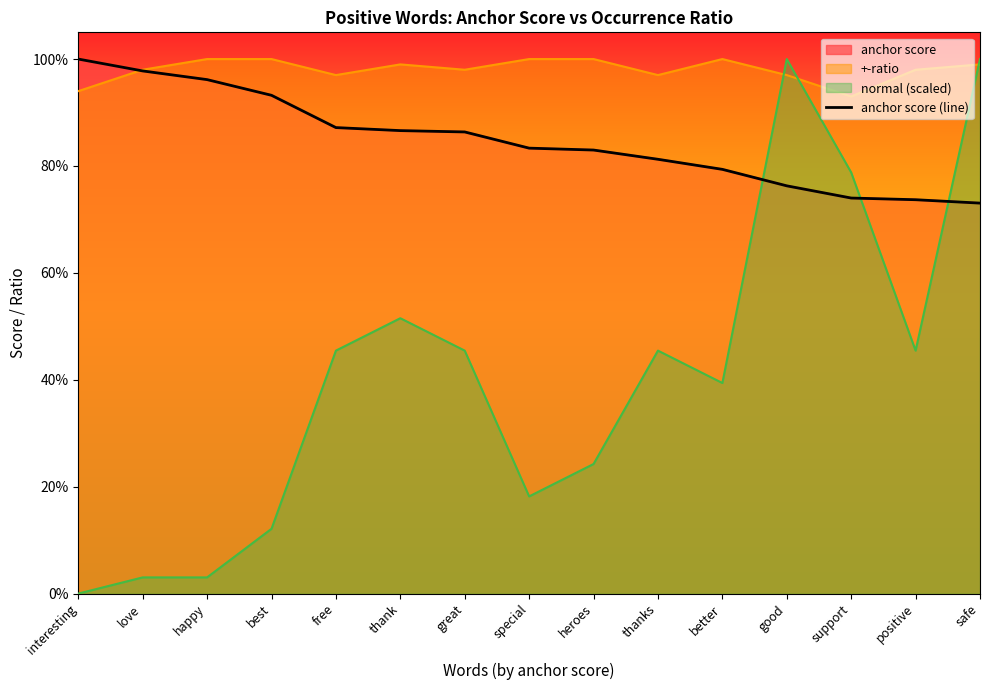

What is the maximum value shown in the chart?

1.0